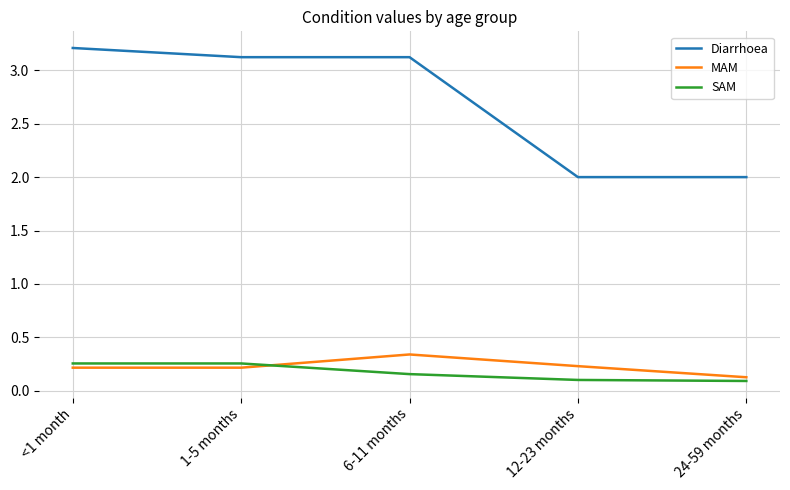

What is the total value across all series at 6-11 months?

3.6